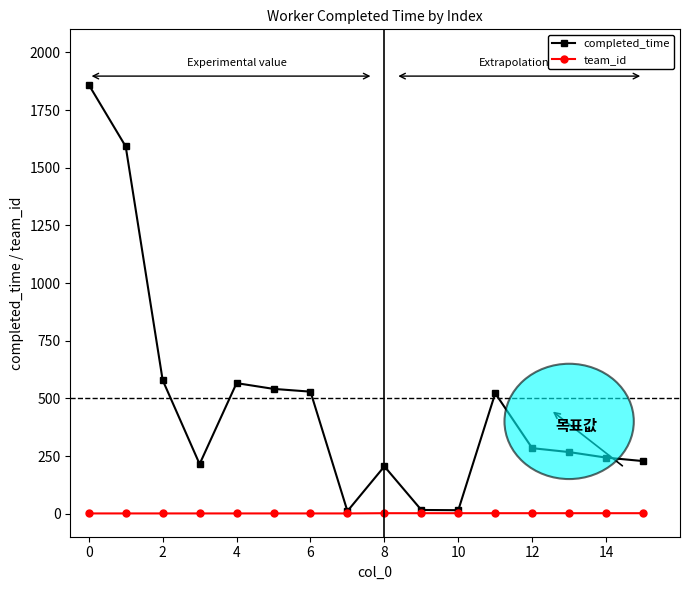

At how many categories does at least one series exceed 1583?

2